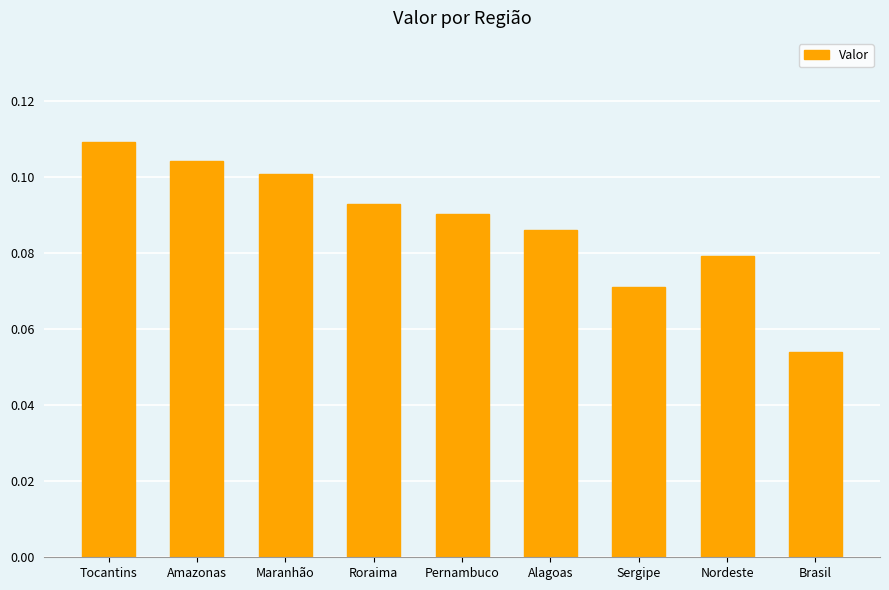

Between Pernambuco and Roraima, which is larger?

Roraima